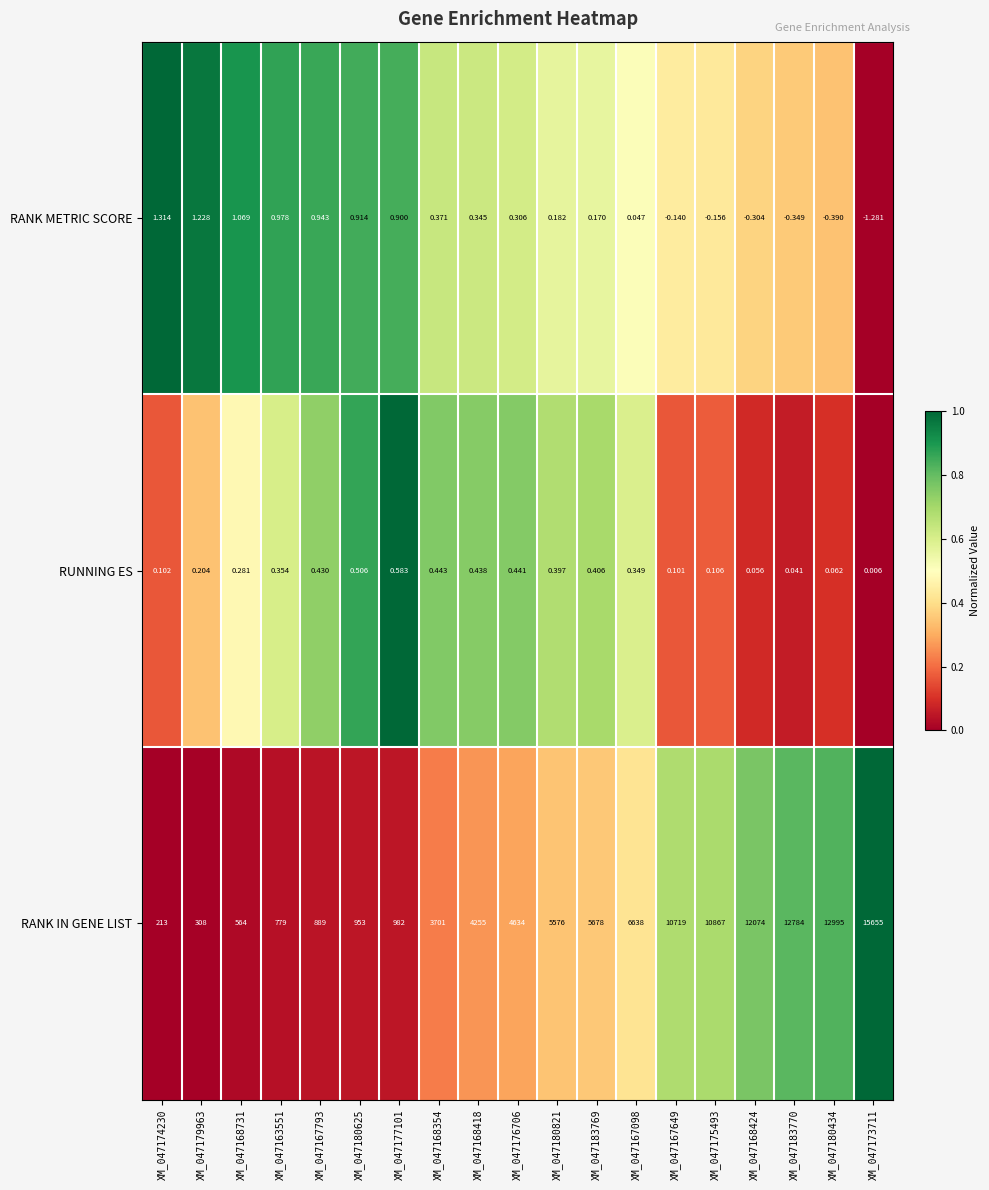

What is the total value across all series at XM_047180821?

5576.6